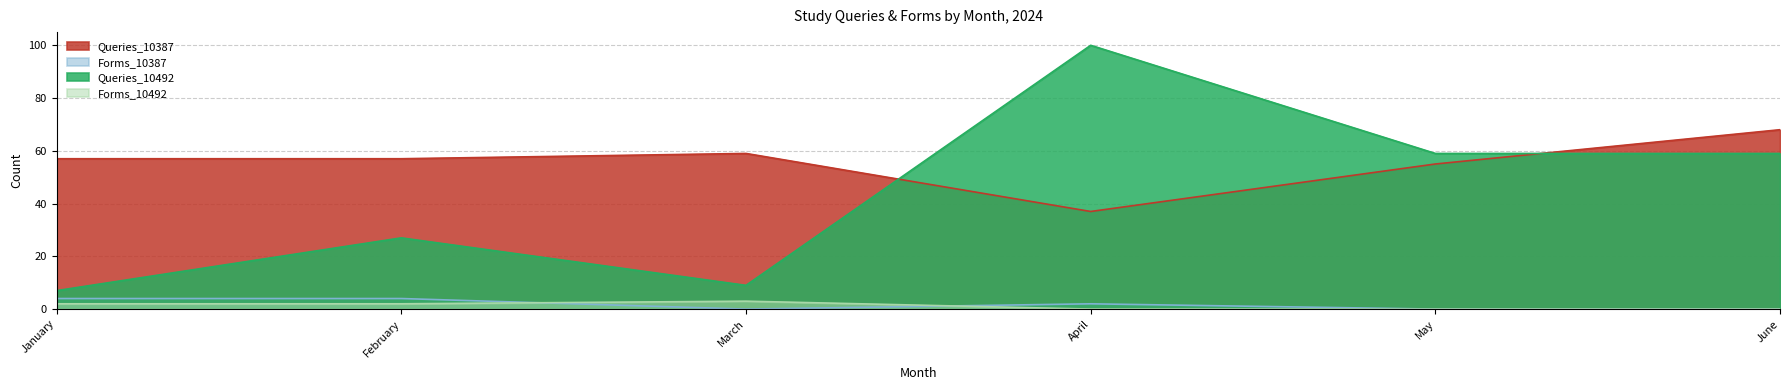

What is the spread (max minus min) of values at April?

100